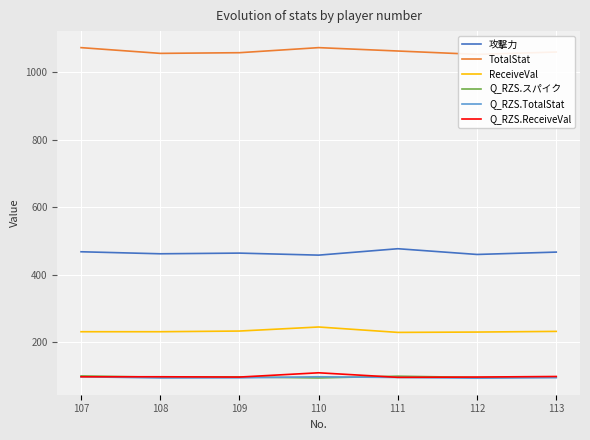

Rank the series at 108 from lowest to highest value.

Q_RZS.TotalStat, Q_RZS.スパイク, Q_RZS.ReceiveVal, ReceiveVal, 攻撃力, TotalStat